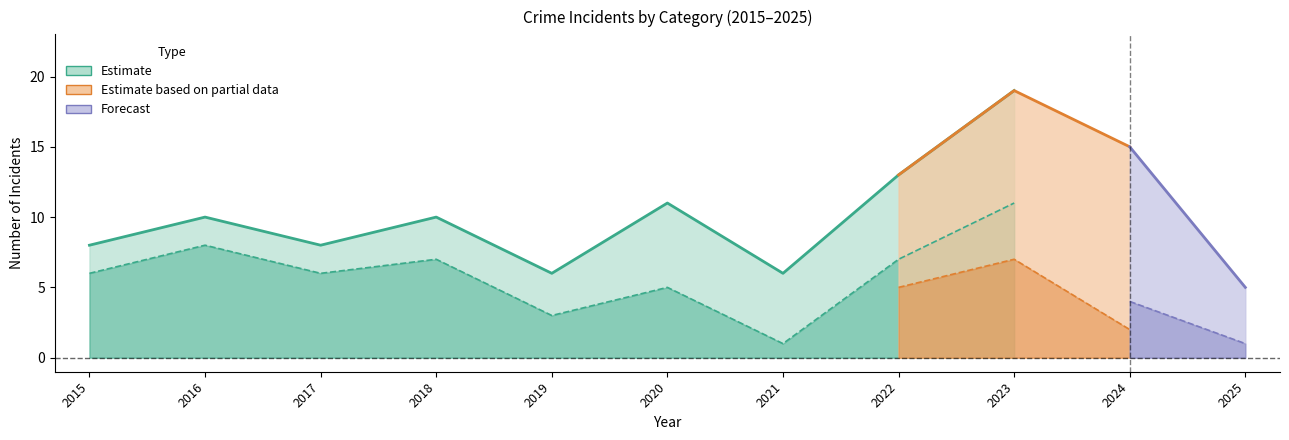

Which category has the lowest value in the Robbery series?

2021